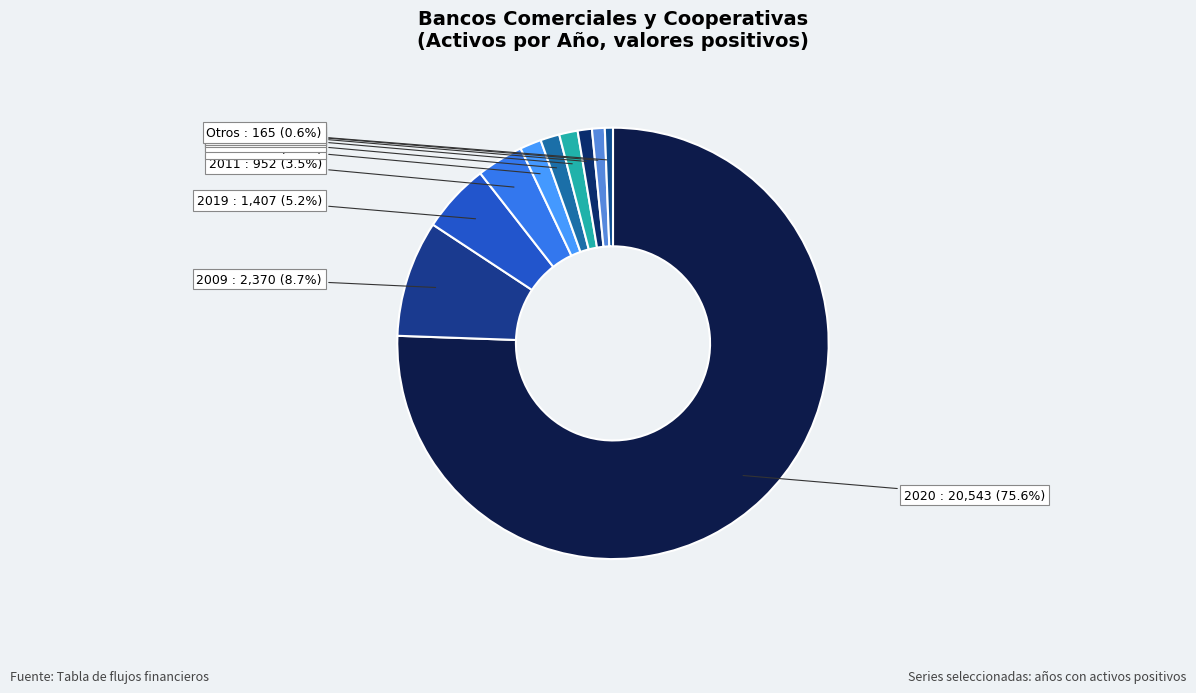

What is the smallest slice in the pie chart?

2010